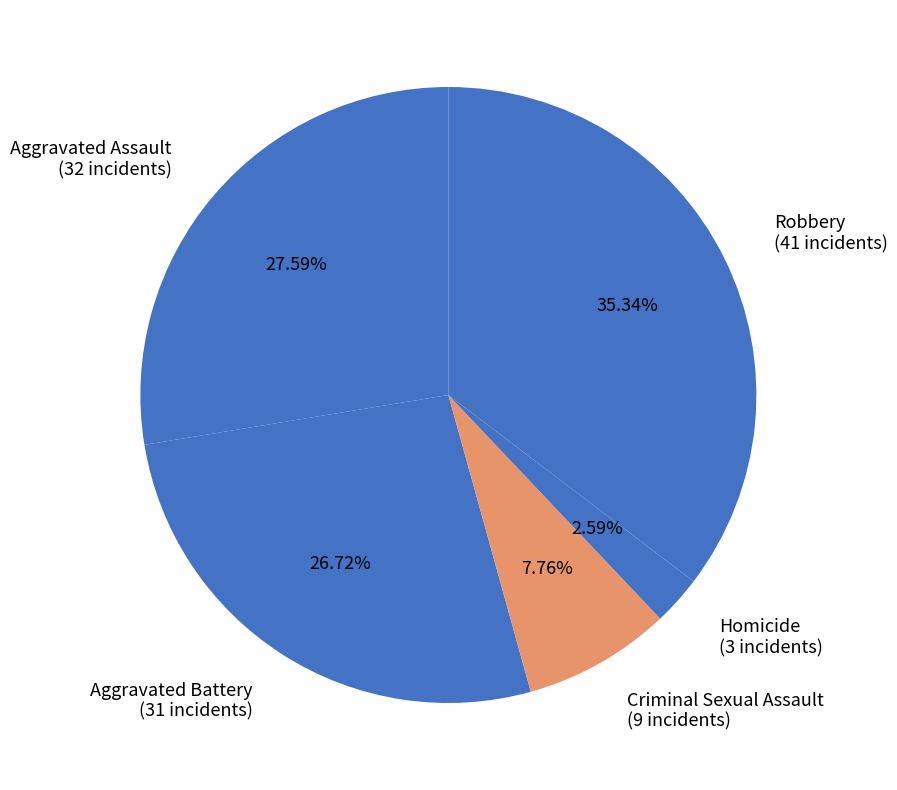

Count the number of slices in the pie.

5